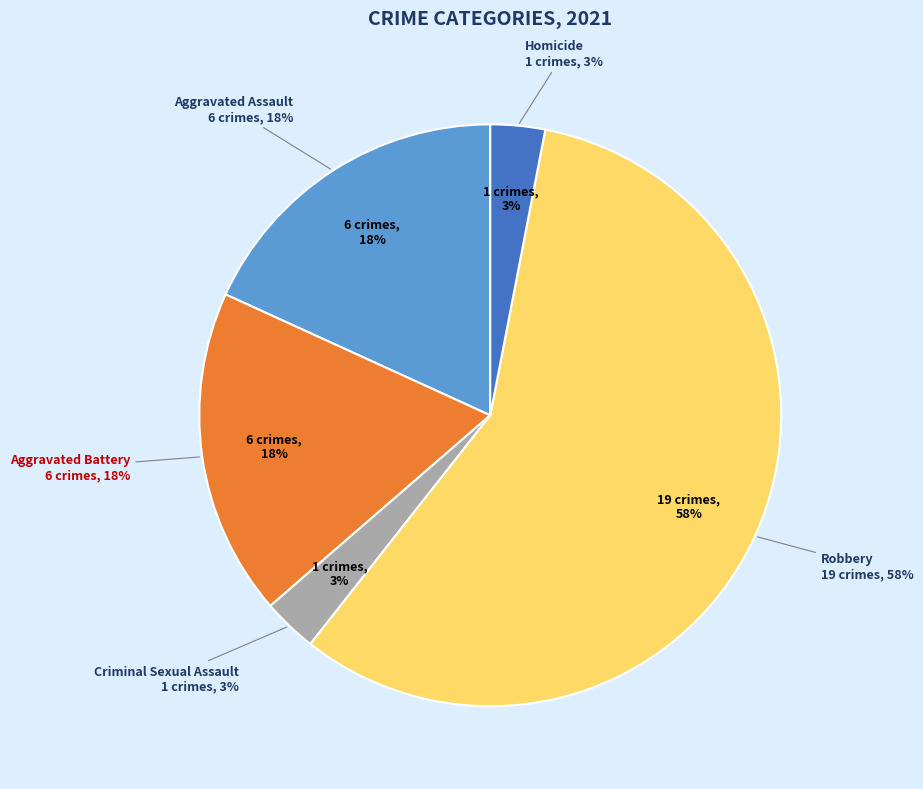

Does Aggravated Assault account for over 50% of the chart?

No